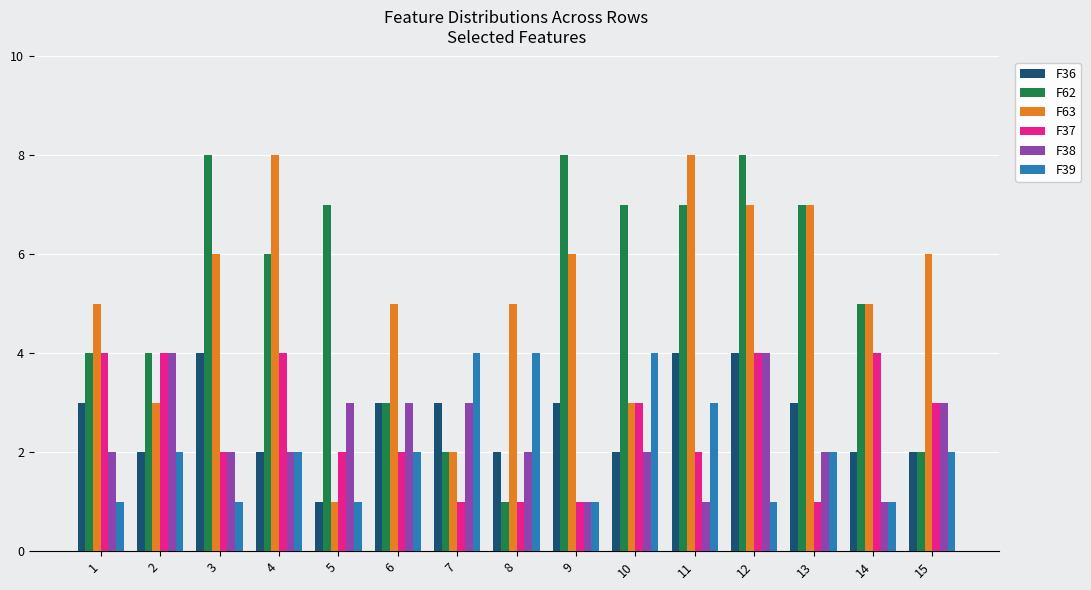

What is the value of the F63 bar at the 15th from the left?

6